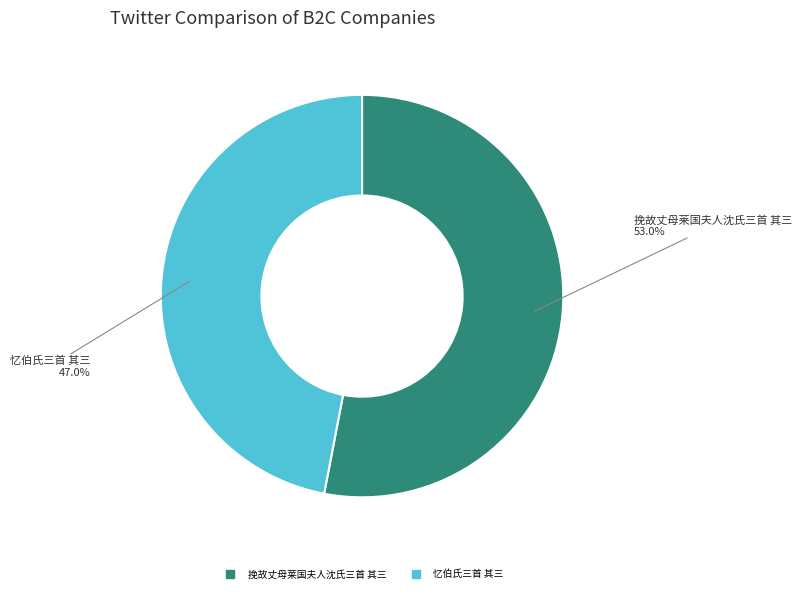

To the nearest percent, what portion does 挽故丈母莱国夫人沈氏三首 其三 represent?

53%